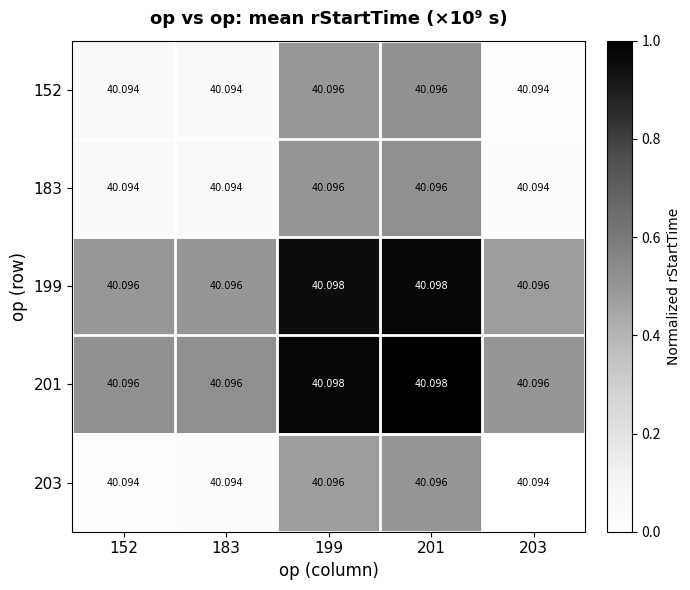

Is the value of 183 at 201 greater than the value of 152 at 183?

Yes